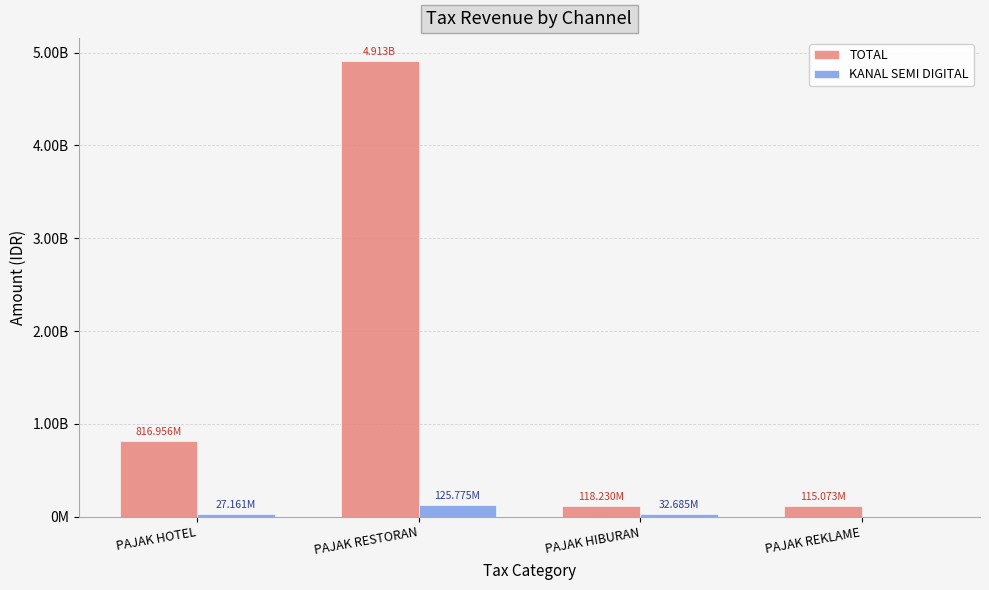

Which series has the largest total across all categories?

TOTAL